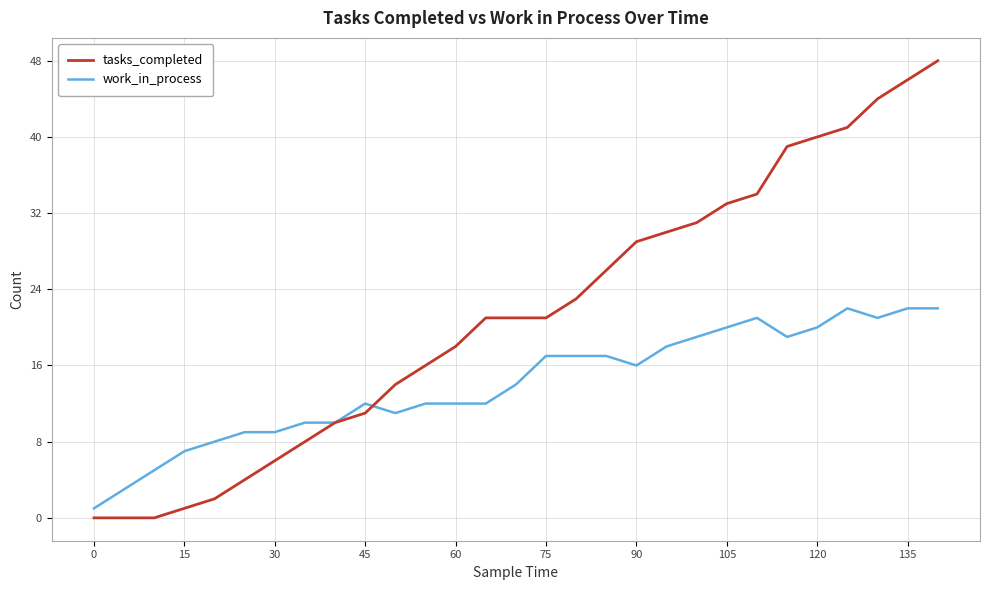

How many categories are shown in the chart?

29